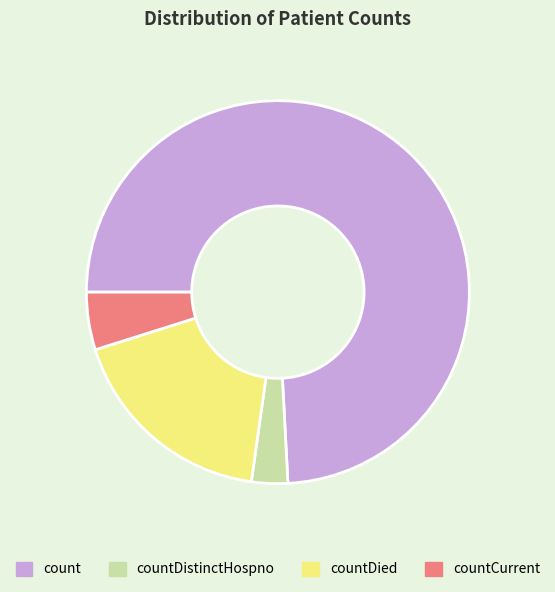

What is the smallest slice in the pie chart?

countDistinctHospno